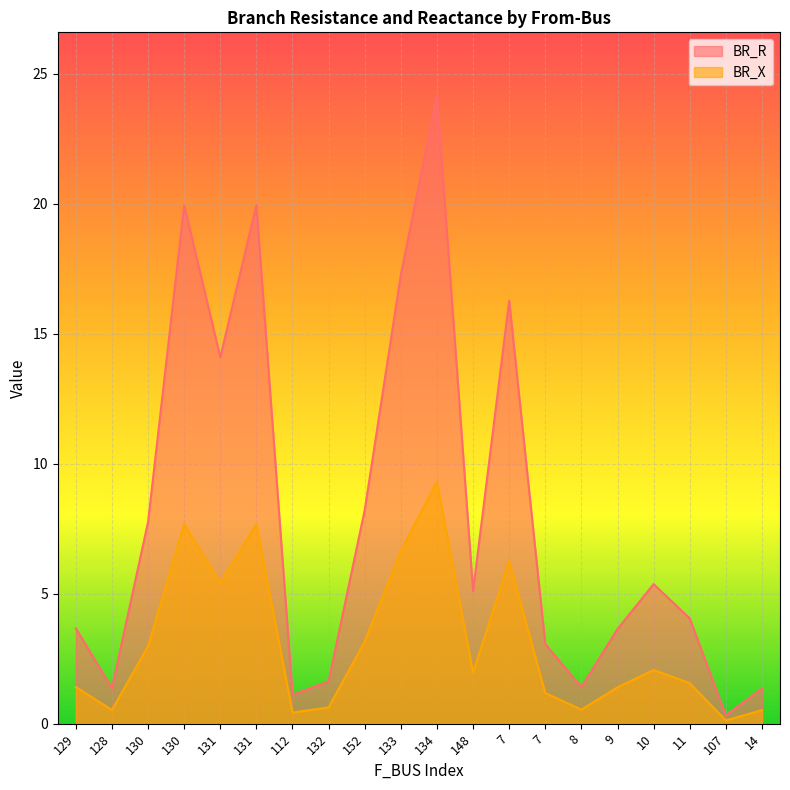

Rank the series by their maximum value, from highest to lowest.

BR_R, BR_X